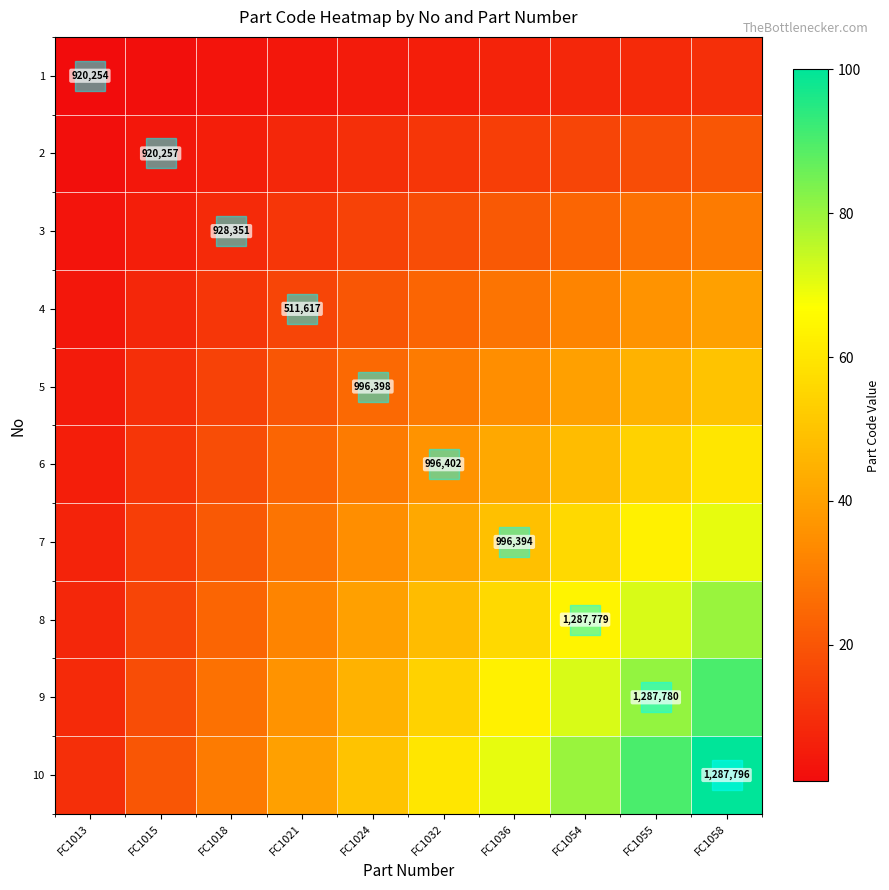

What is the total value across all series at FC1036?

385